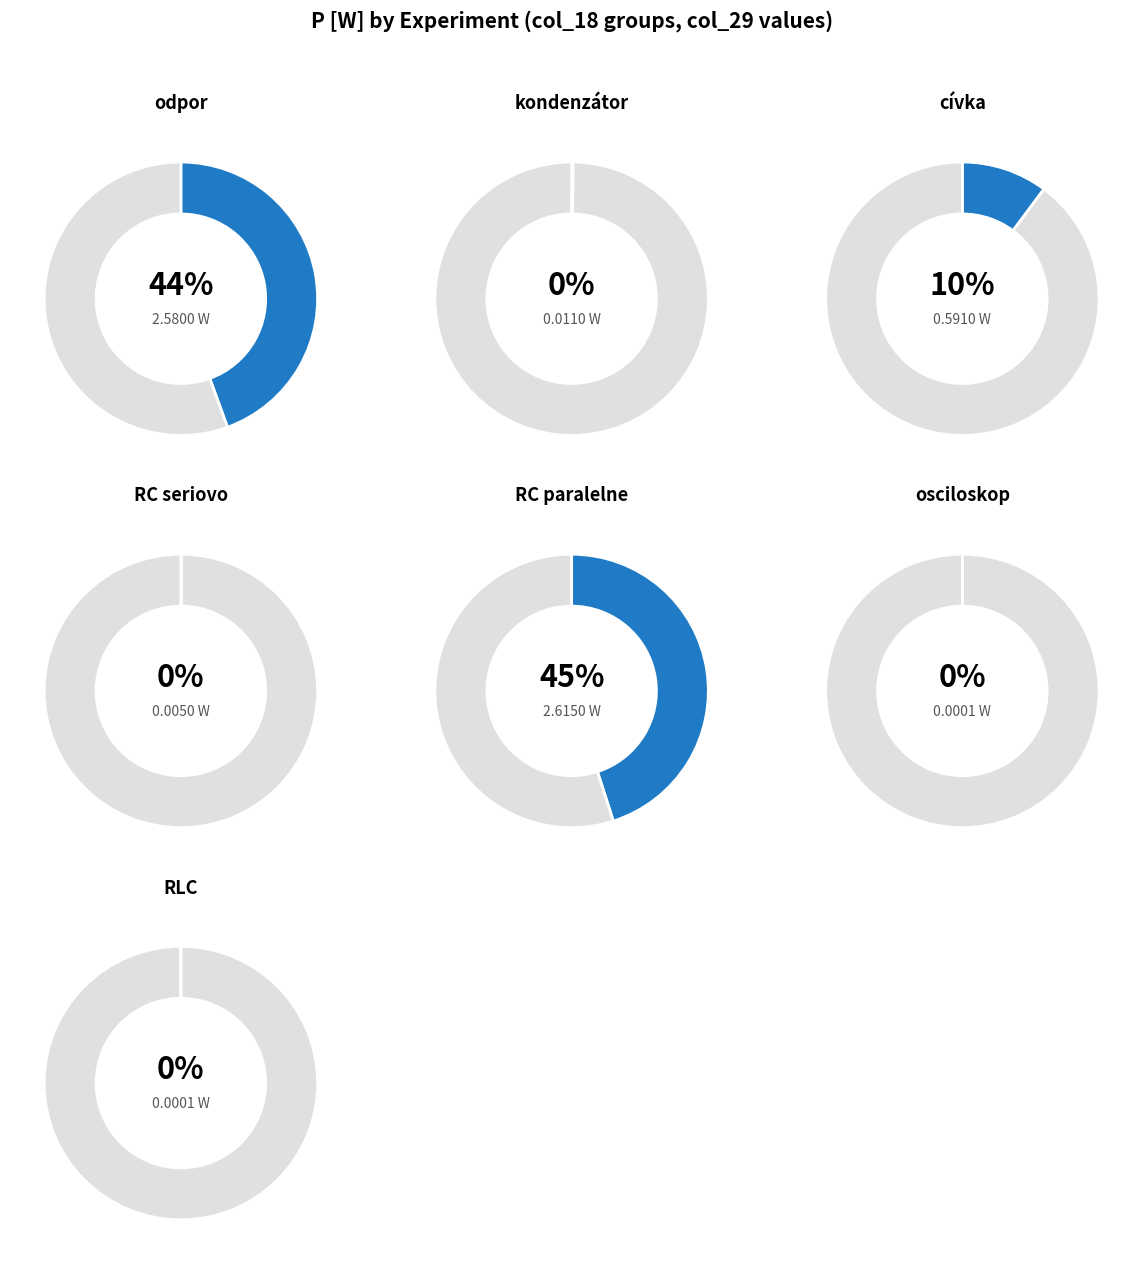

How many slices are in this pie chart?

7